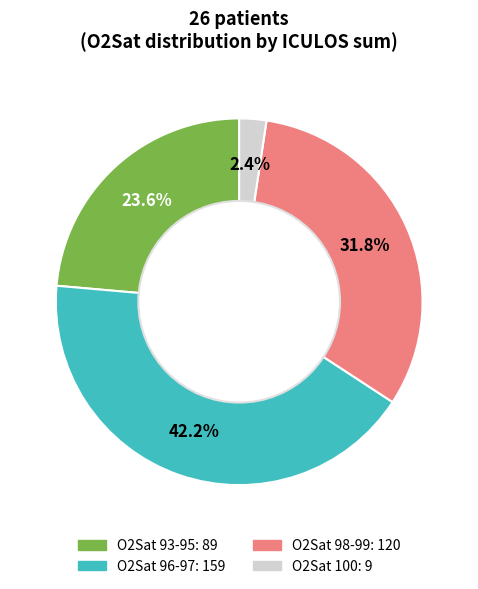

Is there any slice that represents more than half of the pie?

No